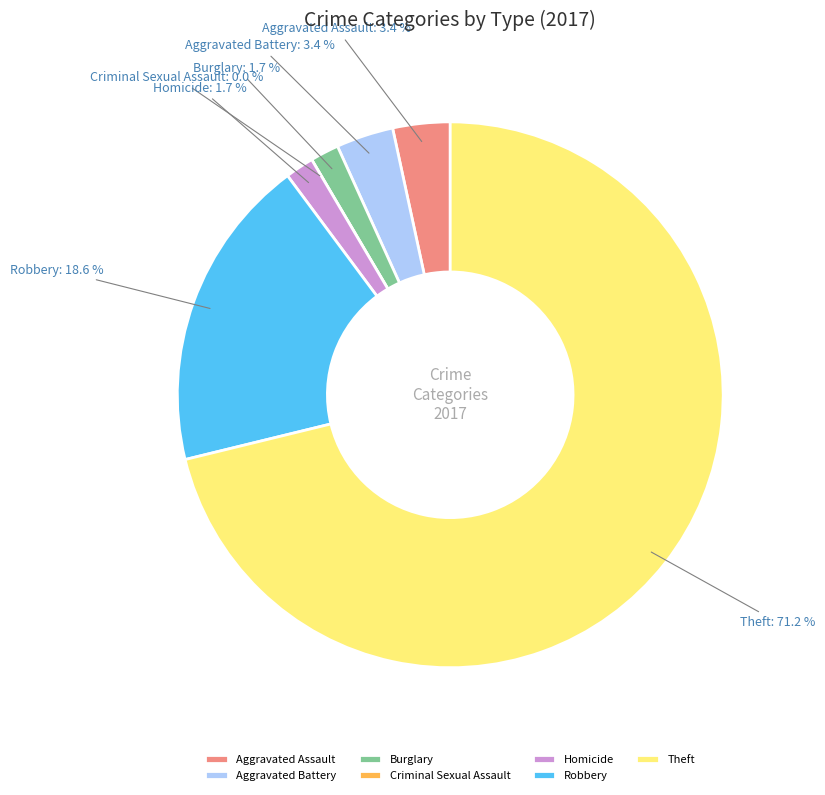

How much of the chart is everything except Homicide?

98.3%